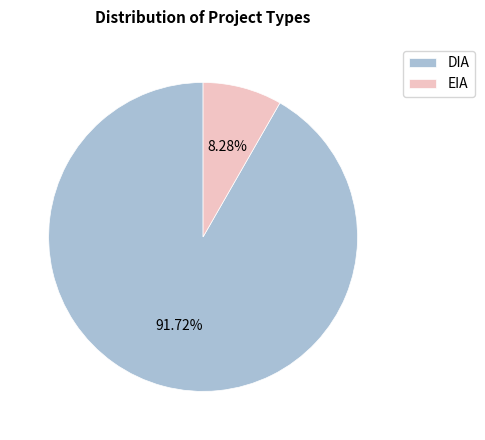

Which slice is the largest?

DIA